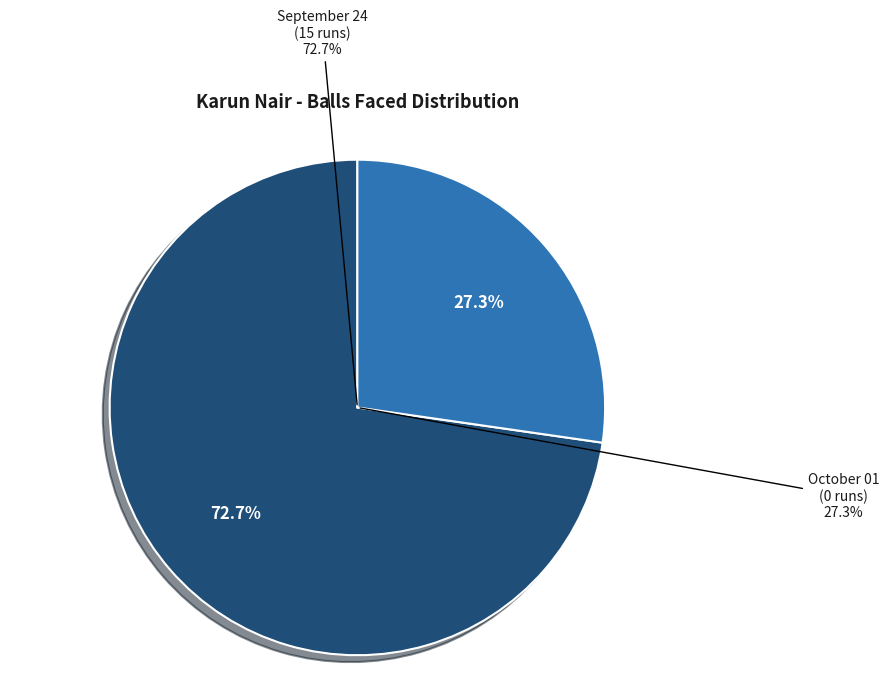

Which category has the smallest portion of the pie?

runs: 0 (3 balls)